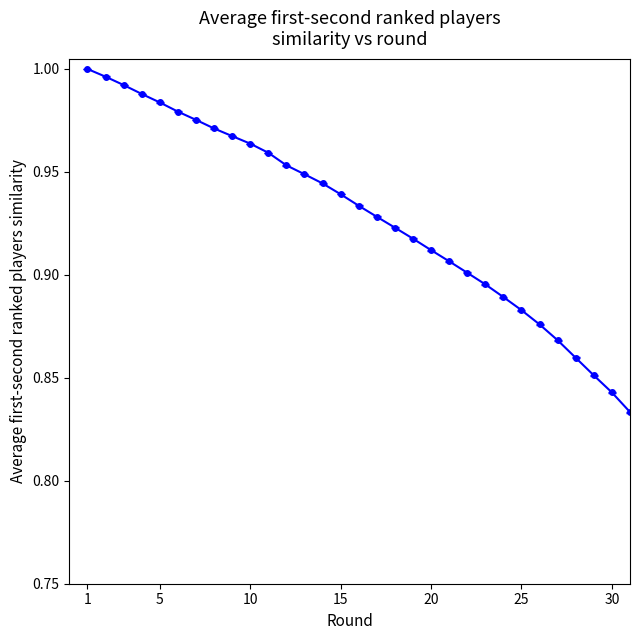

What is the sum of all values?

35.9